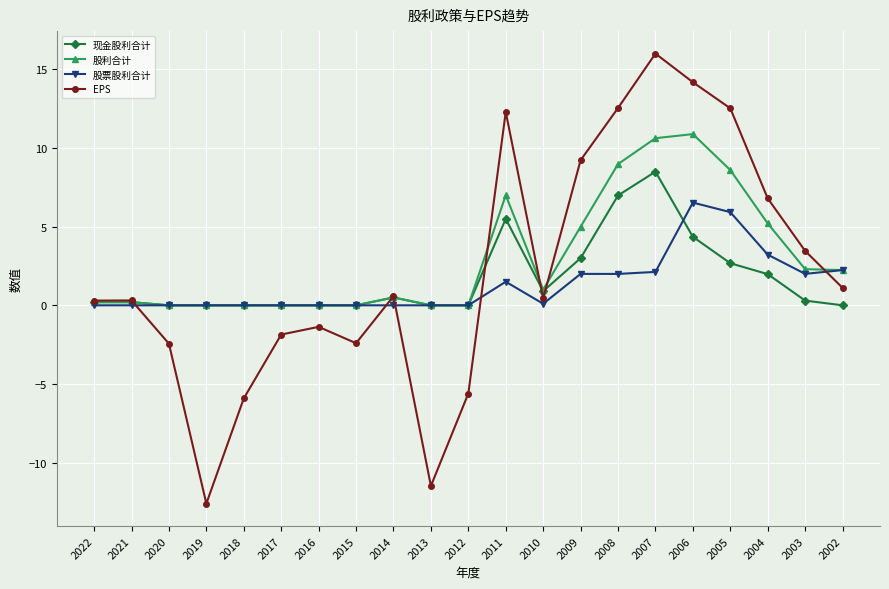

Rank the series at 2008 from highest to lowest value.

EPS, 股利合计, 现金股利合计, 股票股利合计